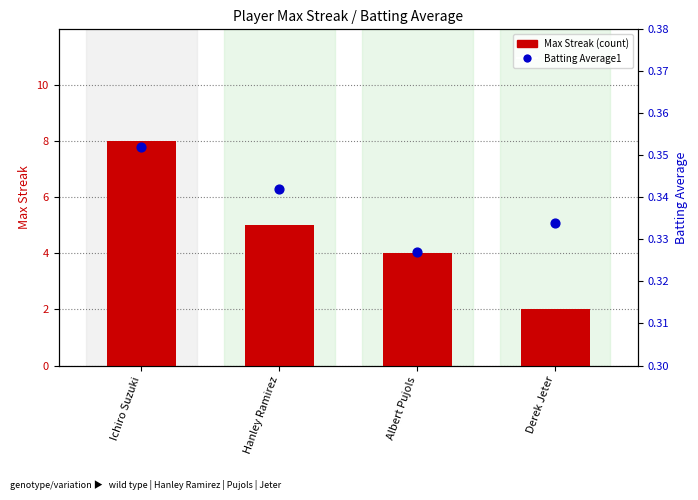

Is the value of Batting Average1 at Albert Pujols greater than the value of Max Streak (count) at Hanley Ramirez?

No